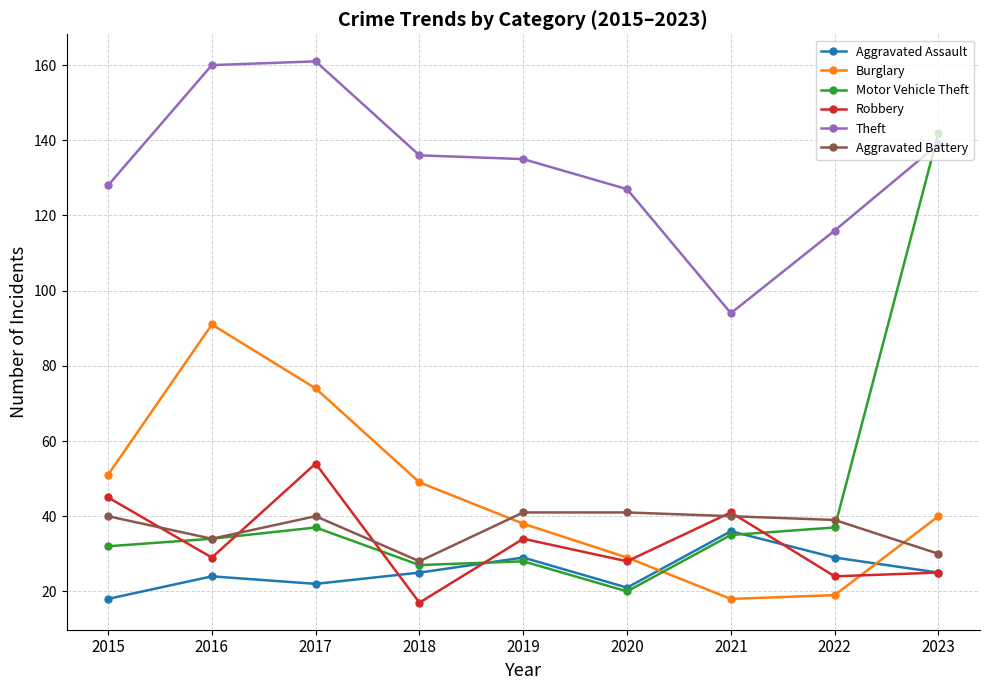

Where is the first local maximum for Robbery?

2017